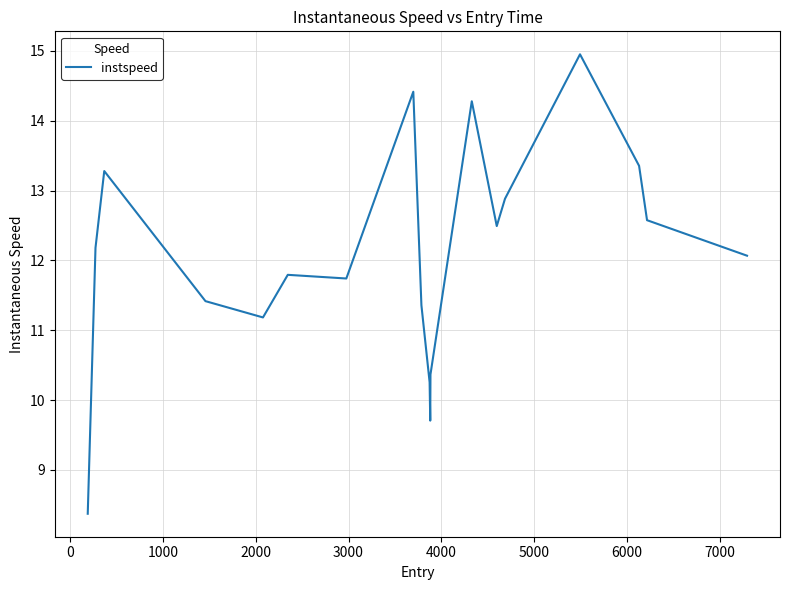

What is the difference between the second highest and minimum values?

6.0